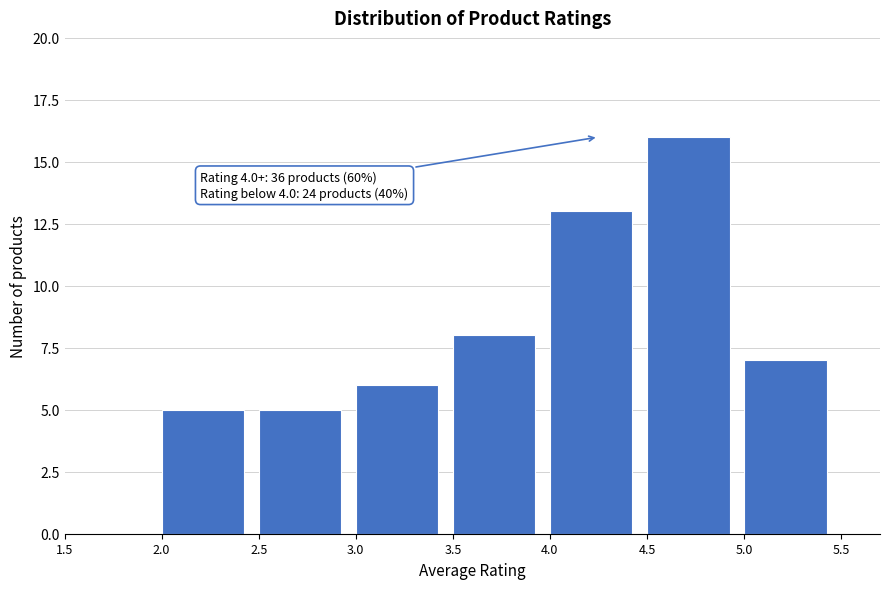

Which range on the x-axis has the tallest bar?

4.5 to 5.0